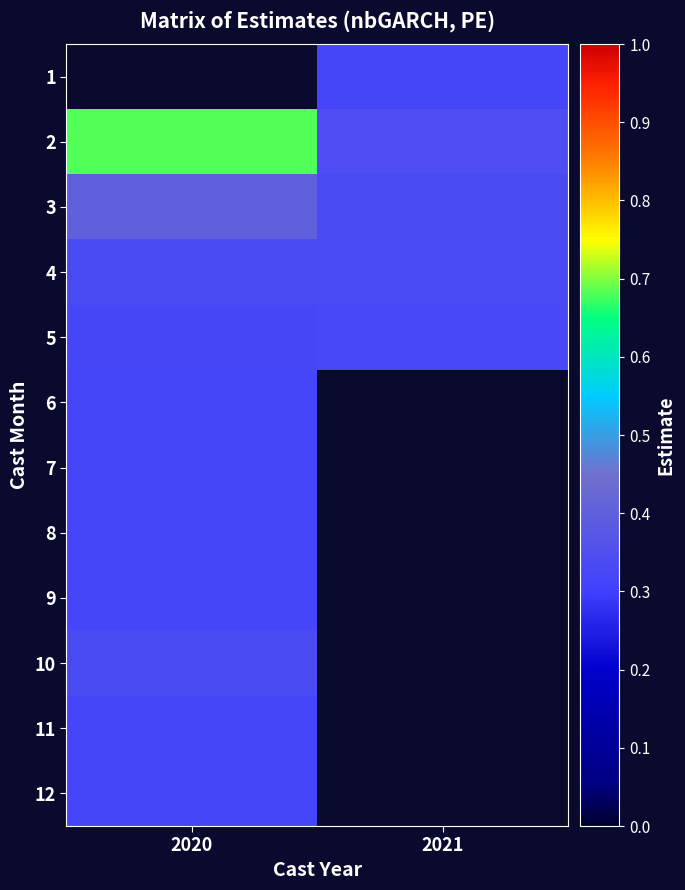

True or false: 5 has a value of 0.5 at 2021.

False